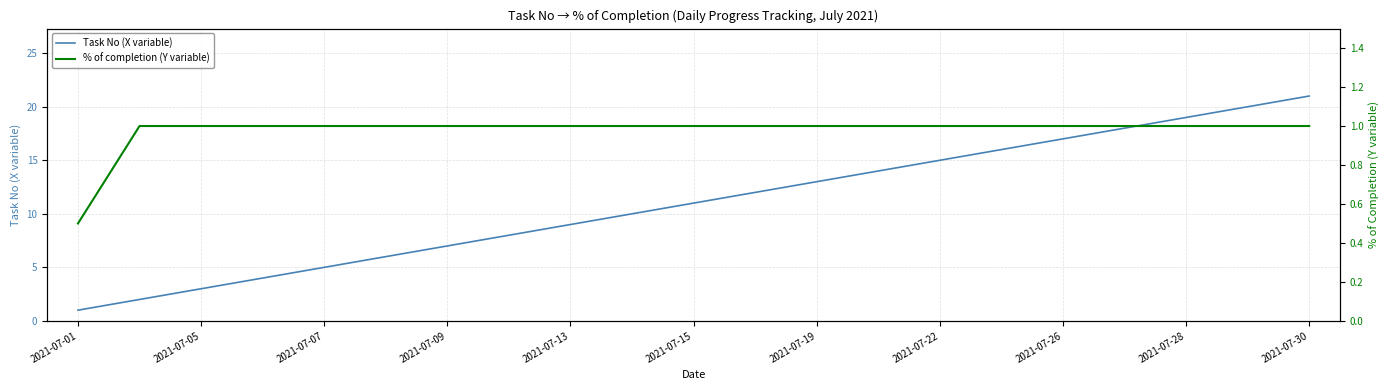

Which series has the widest spread of values?

Task No (X variable)